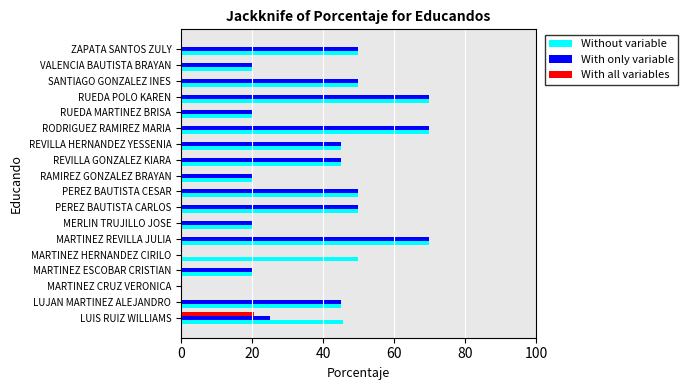

Read the Without variable value at PEREZ BAUTISTA CESAR.

50.0